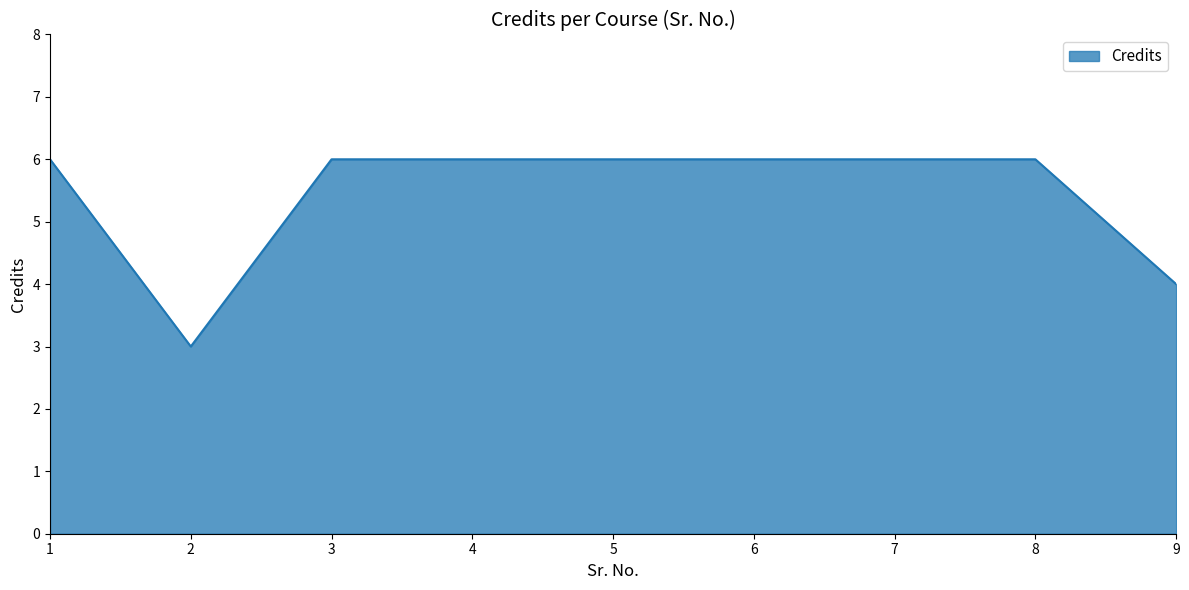

The chart shows a value of 10 at 5. True or false?

False